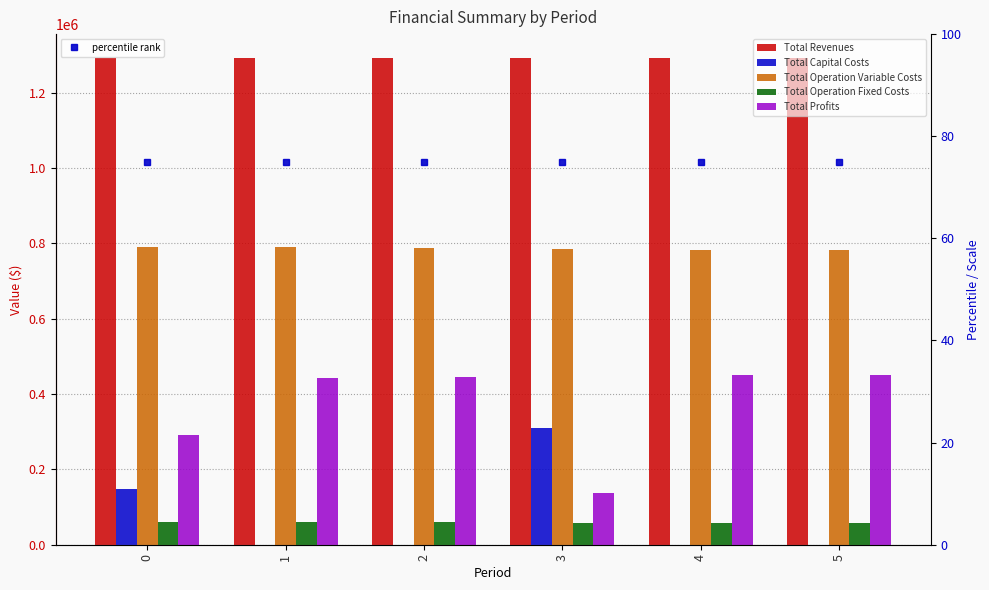

Is it true that Total Profits equals 95175.9 at 3?

False